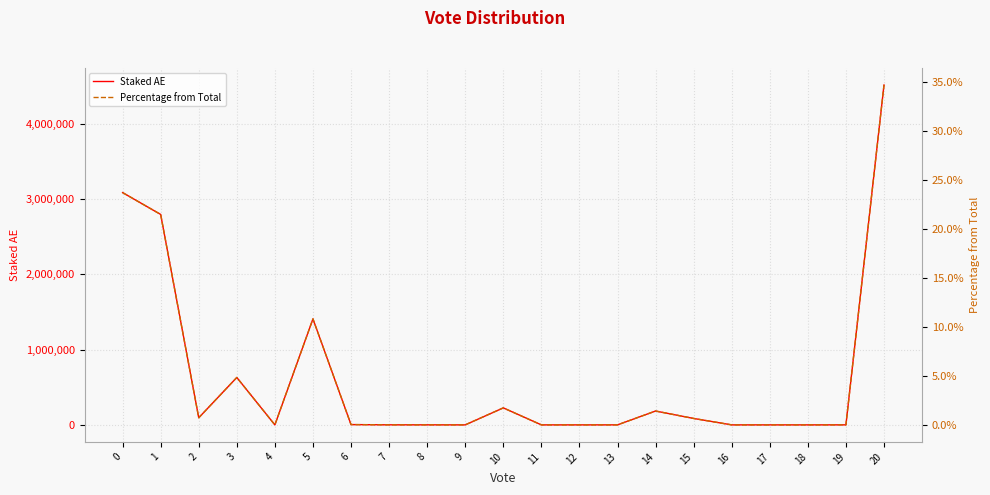

What is the spread (max minus min) of values at 17?

16.0